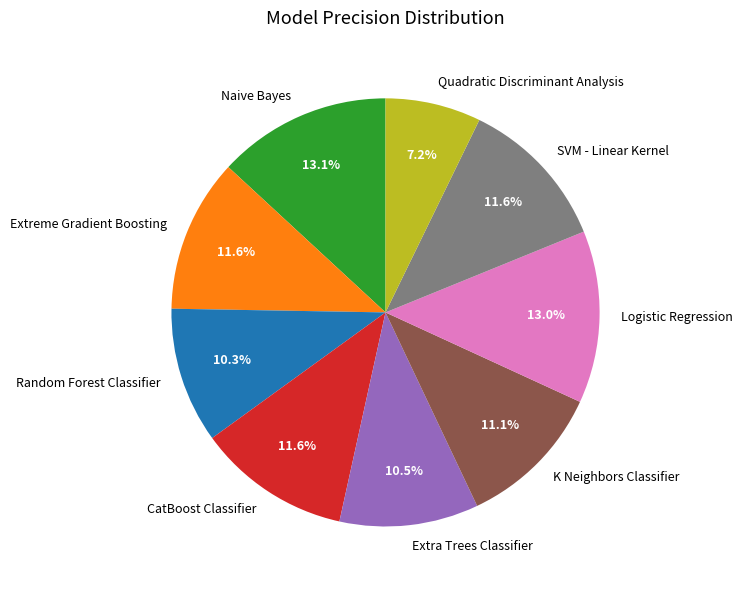

True or false: Logistic Regression accounts for 13% of the total.

True